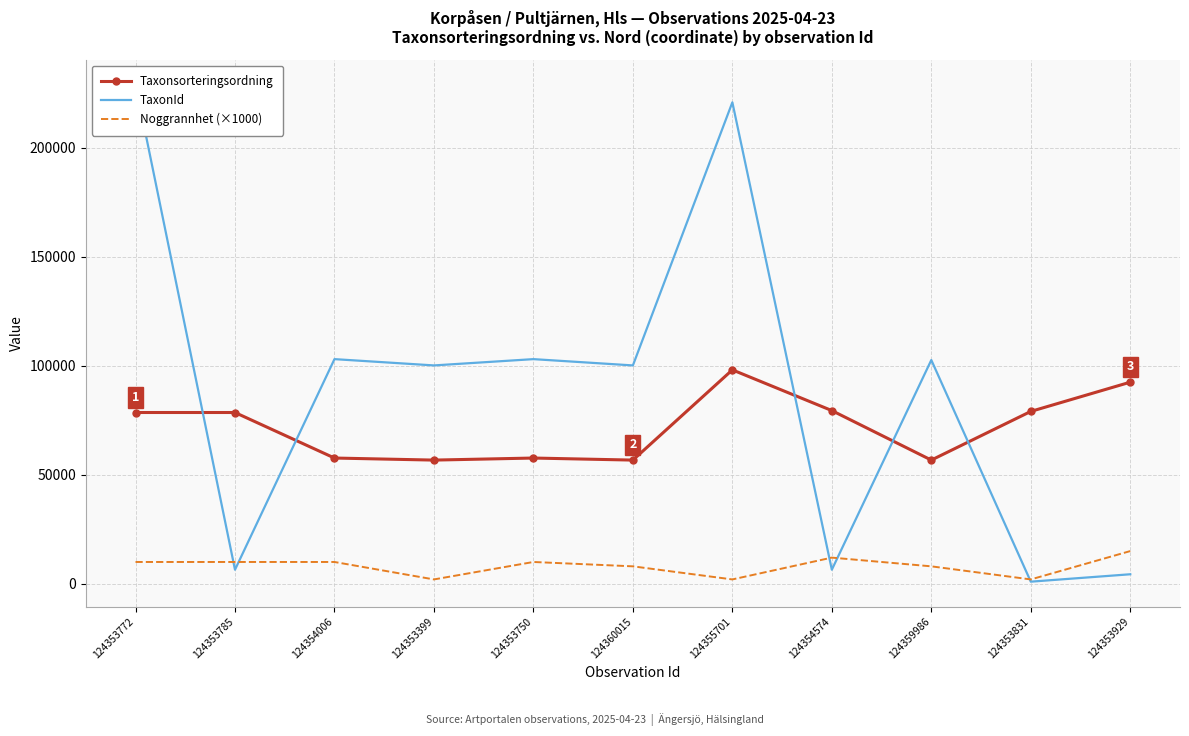

What is the total value across all series at 124359986?

167338